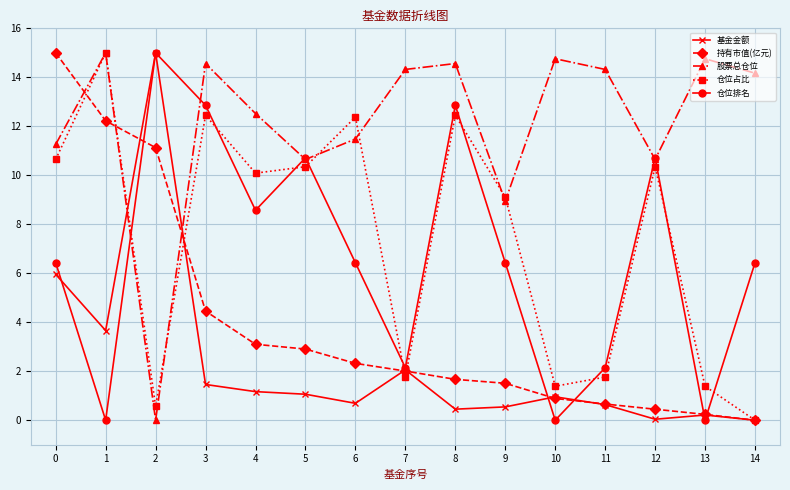

Which series ends up on top after the final intersection of 仓位占比 and 仓位排名?

仓位排名